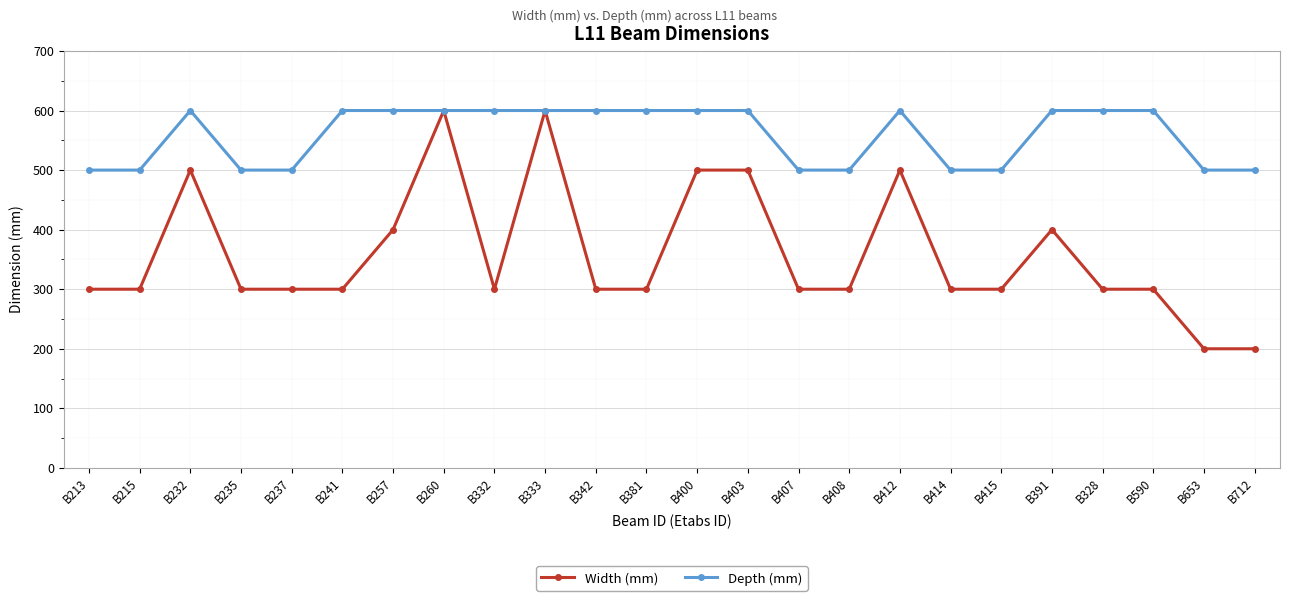

What is the lowest value of the Width (mm) series?

200